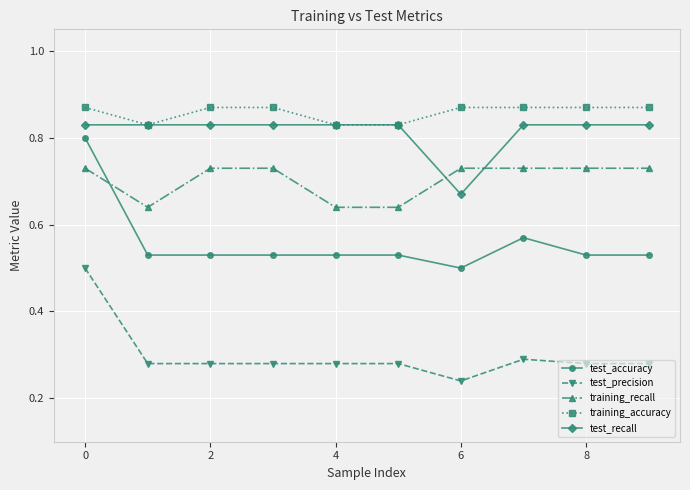

True or false: test_accuracy has more than 0 points higher than both neighbors.

True